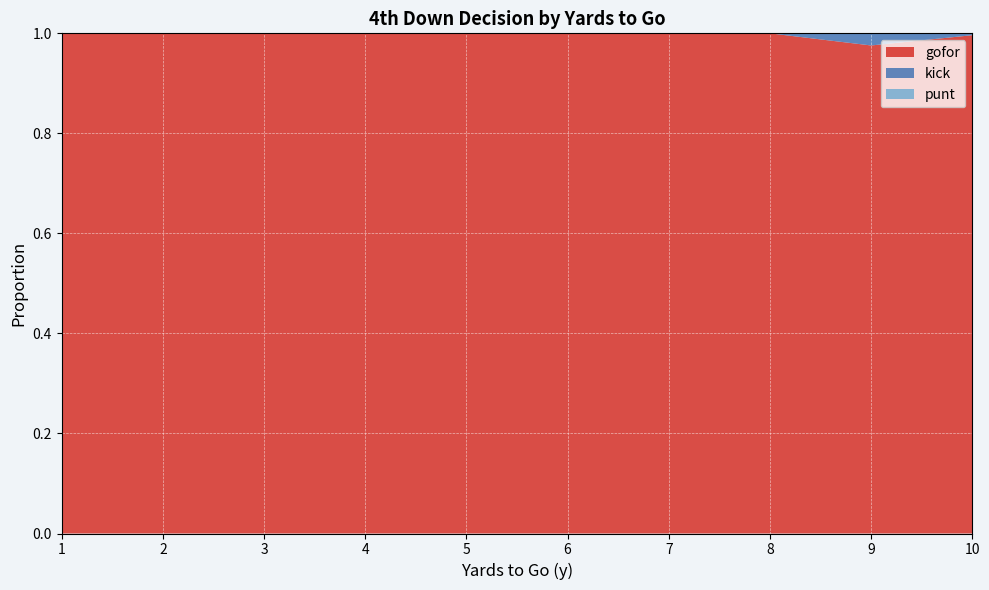

Reading left to right, what are all the values shown in this chart?

punt: 1=0.0	2=0.0	3=0.0	4=0.0	5=0.0	6=0.0	7=0.0	8=0.0	9=0.0	10=0.0
kick: 1=0.0	2=0.0	3=0.0	4=0.0	5=0.0	6=0.0	7=0.0	8=0.0	9=0.0	10=0.0
gofor: 1=1.0	2=1.0	3=1.0	4=1.0	5=1.0	6=1.0	7=1.0	8=1.0	9=1.0	10=1.0